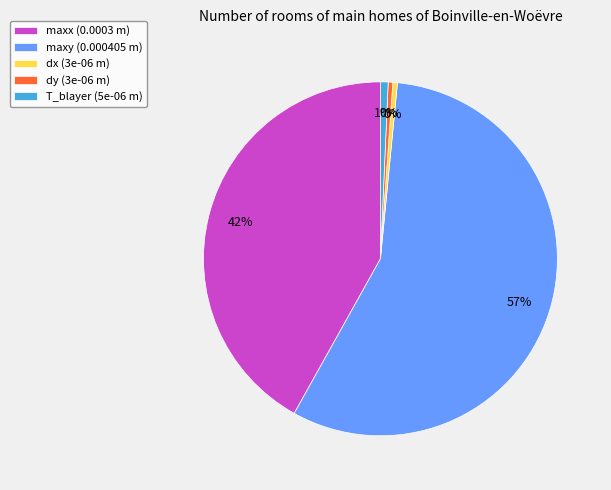

Do T_blayer and dx together represent more than half of the pie?

No